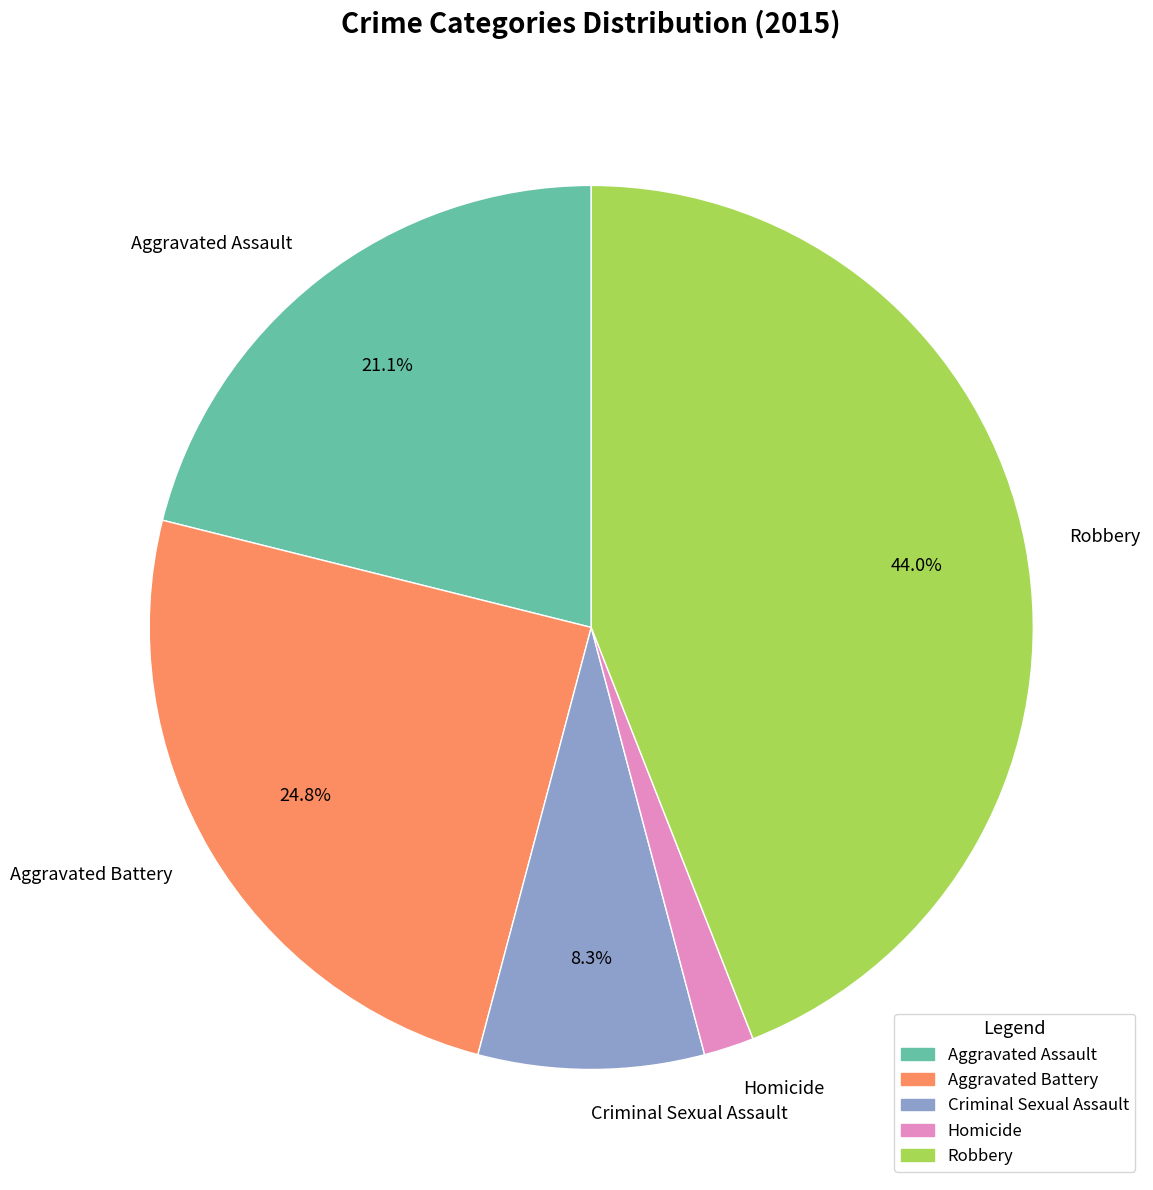

What percentage do Robbery and Criminal Sexual Assault together represent?

52.3%